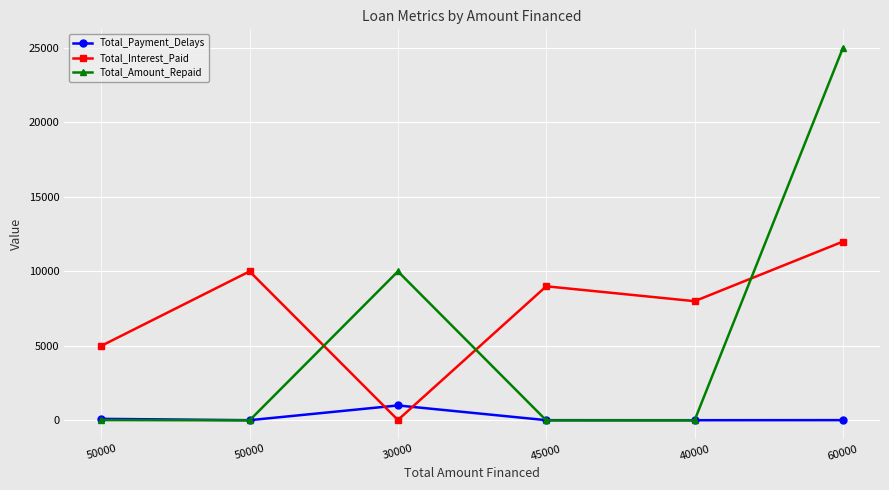

Rank the series by their average value, from lowest to highest.

Total_Payment_Delays, Total_Amount_Repaid, Total_Interest_Paid